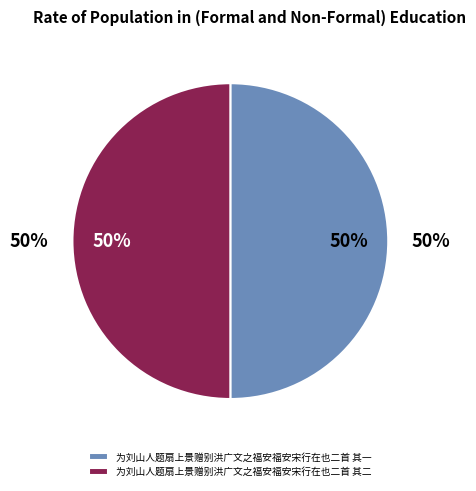

Which slice is the smallest?

为刘山人题扇上景赠别洪广文之福安福安宋行在也二首 其一